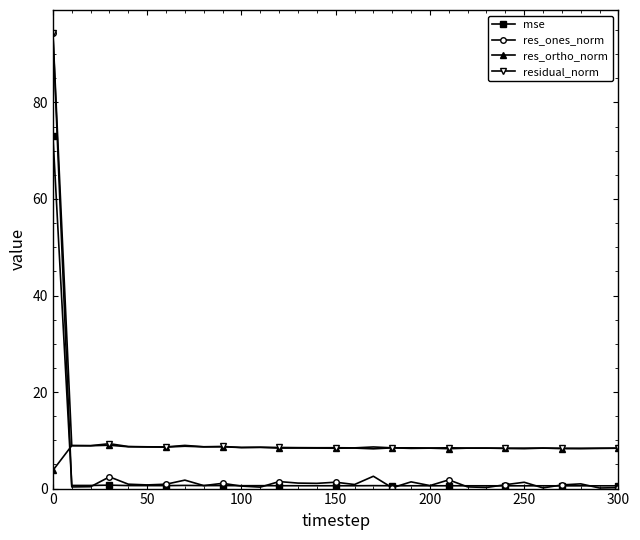

What is the maximum value shown in the chart?

94.4